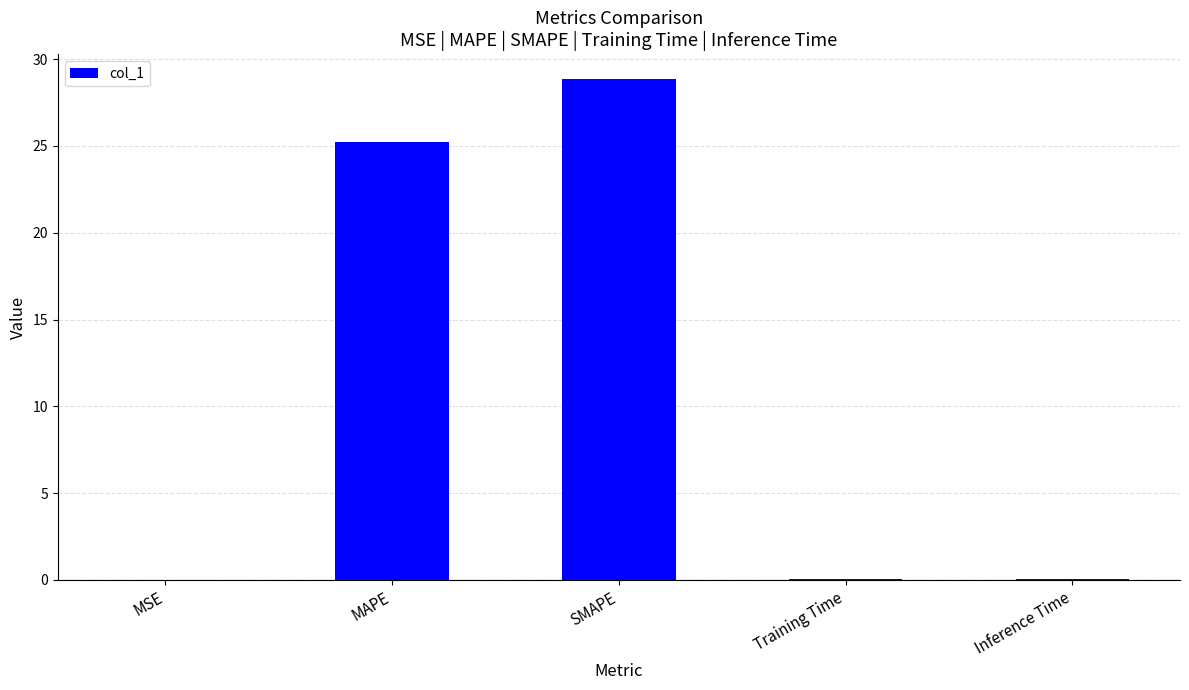

What is the maximum value shown in the chart?

28.8